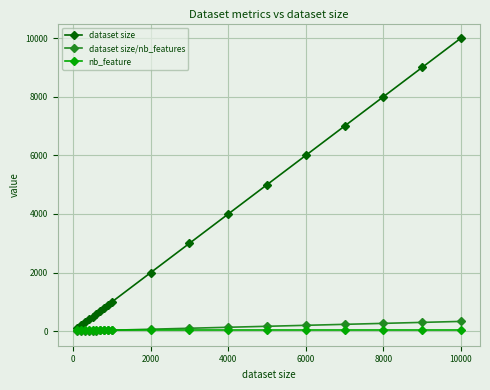

What is the greatest value displayed?

10000.0